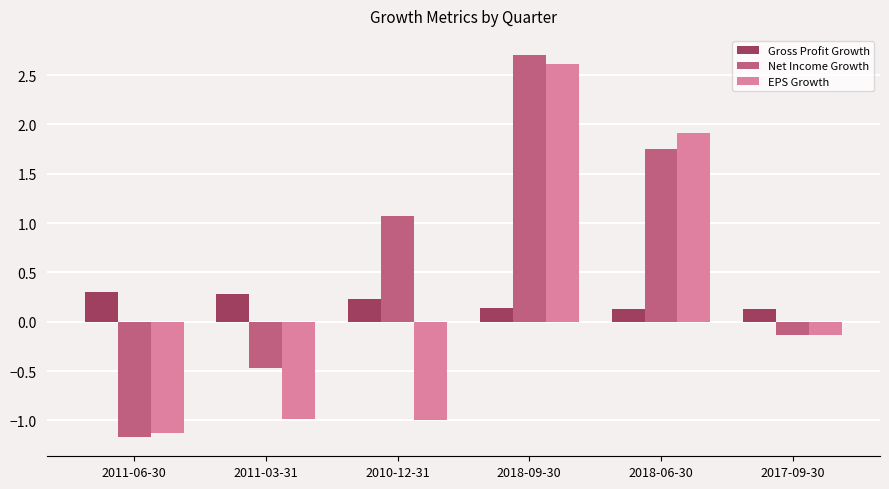

What is the difference between the second highest and second lowest values in the Gross Profit Growth series?

0.2